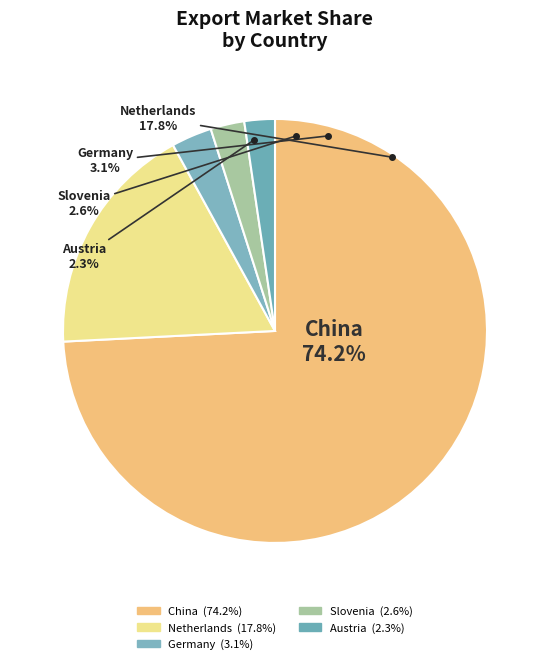

What portion of the pie excludes Austria?

97.7%